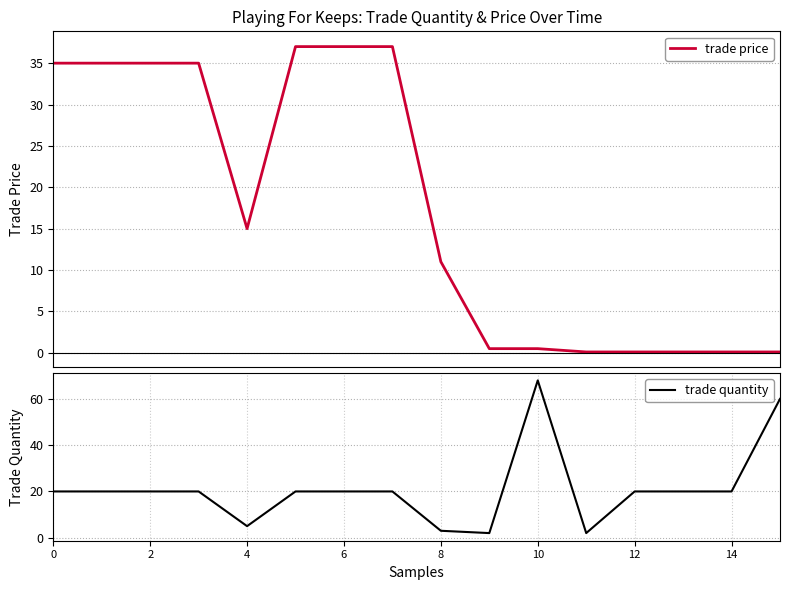

True or false: trade quantity has a value of 11 at 2.

False